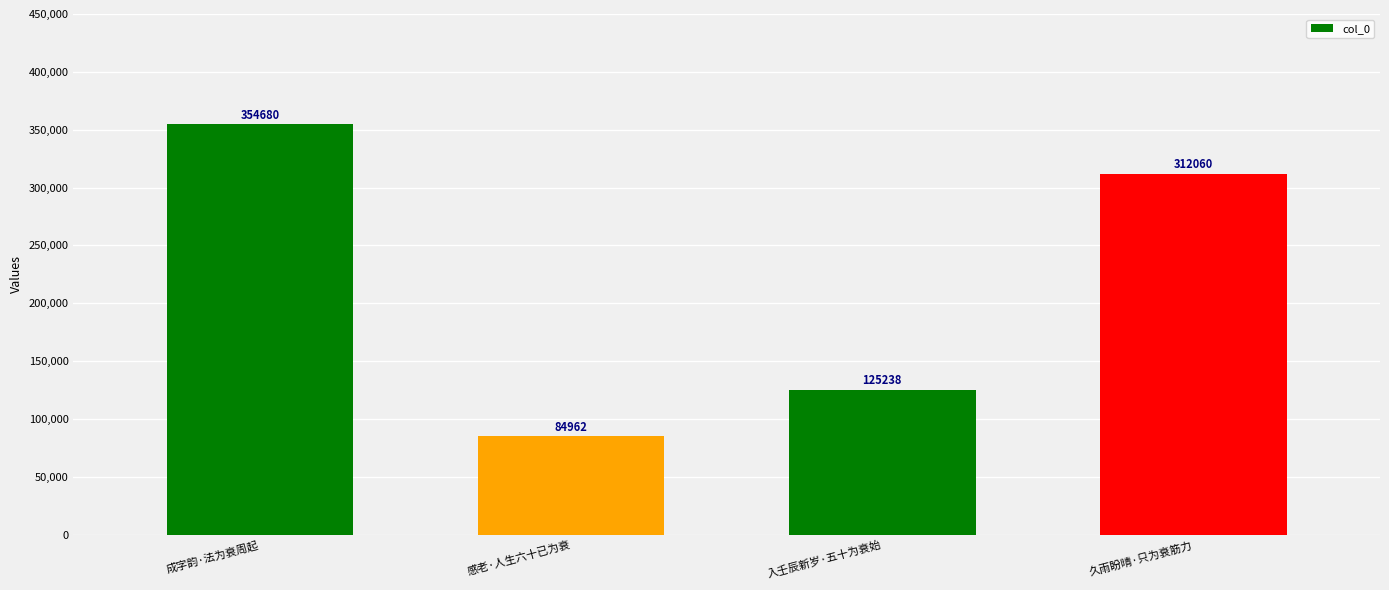

True or false: the data shows 151021 at 感老·人生六十已为衰.

False